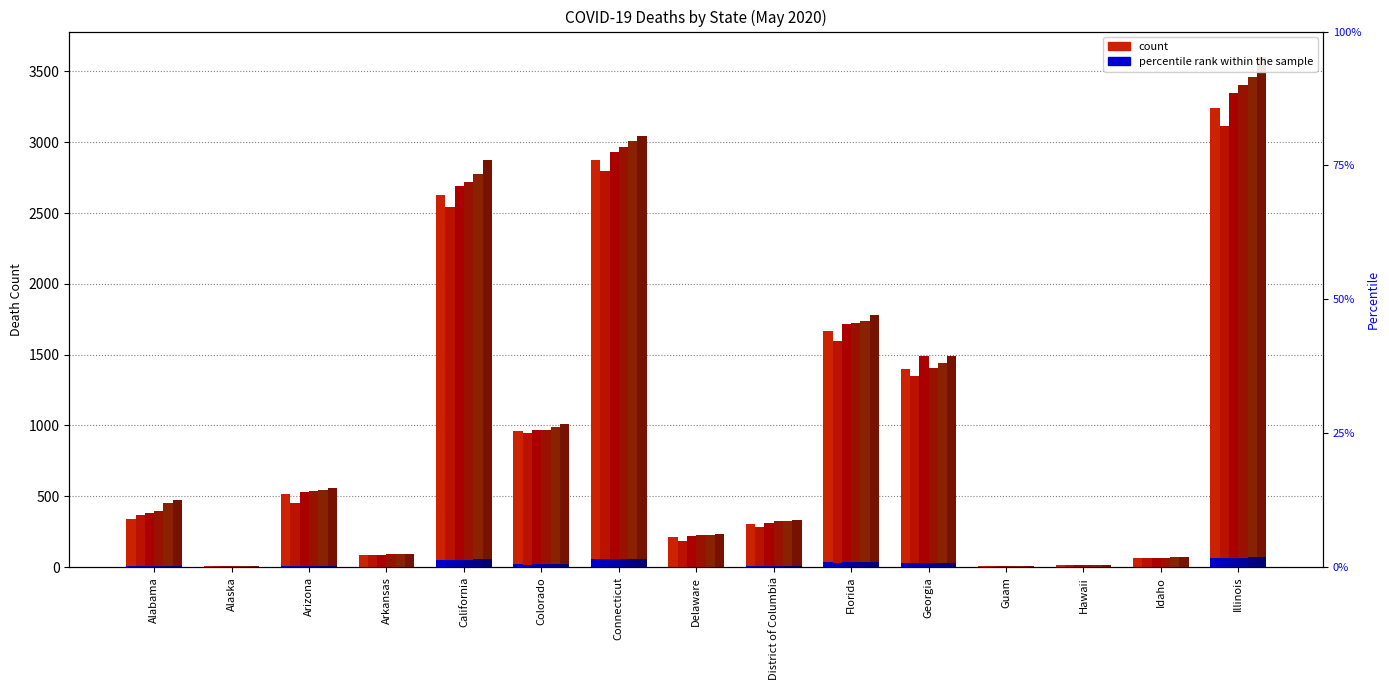

At which label is 5/14/20 closest to 1803?

Florida